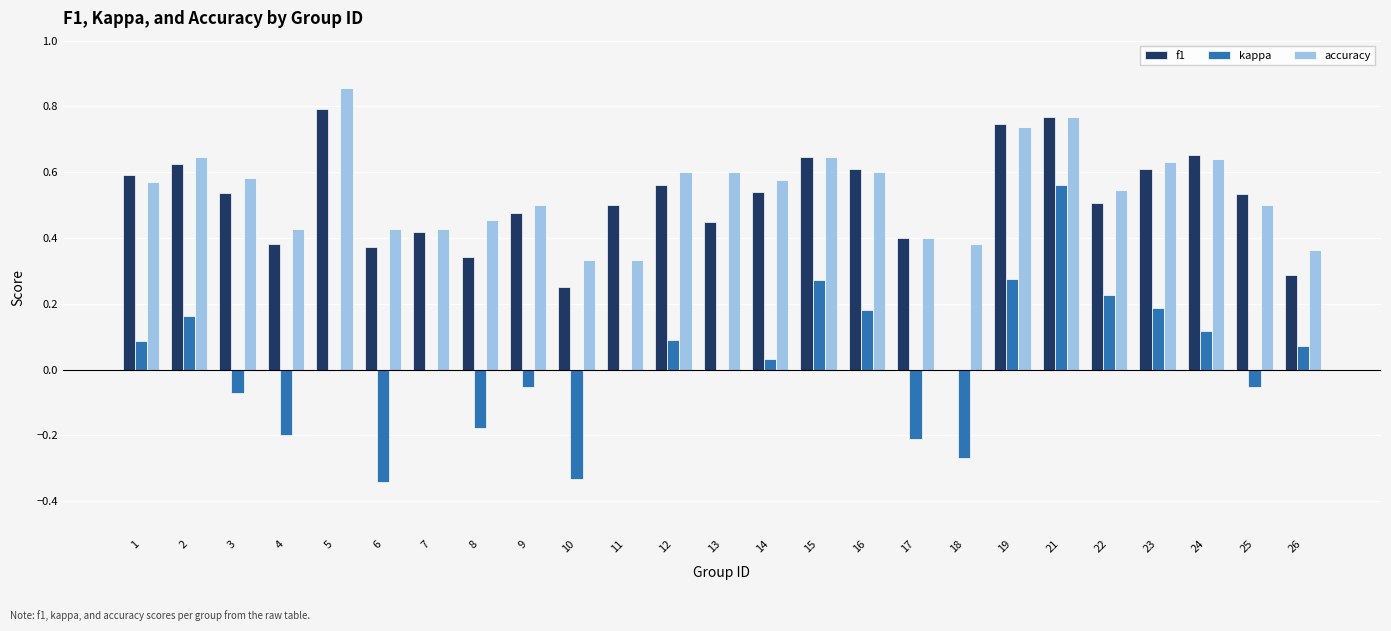

The accuracy series shows 0.6 at 1. True or false?

True